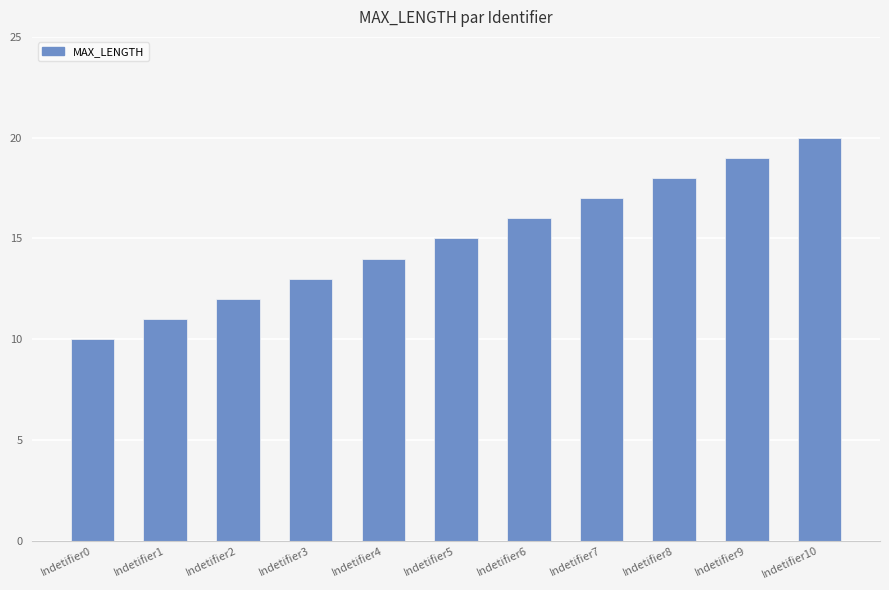

How many data points does each series have?

11